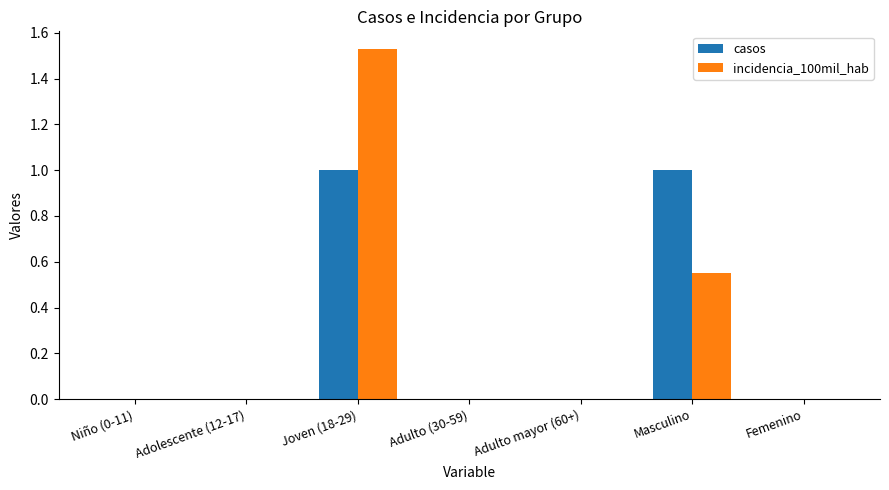

At which category does the chart reach its peak across all series?

Joven (18-29)